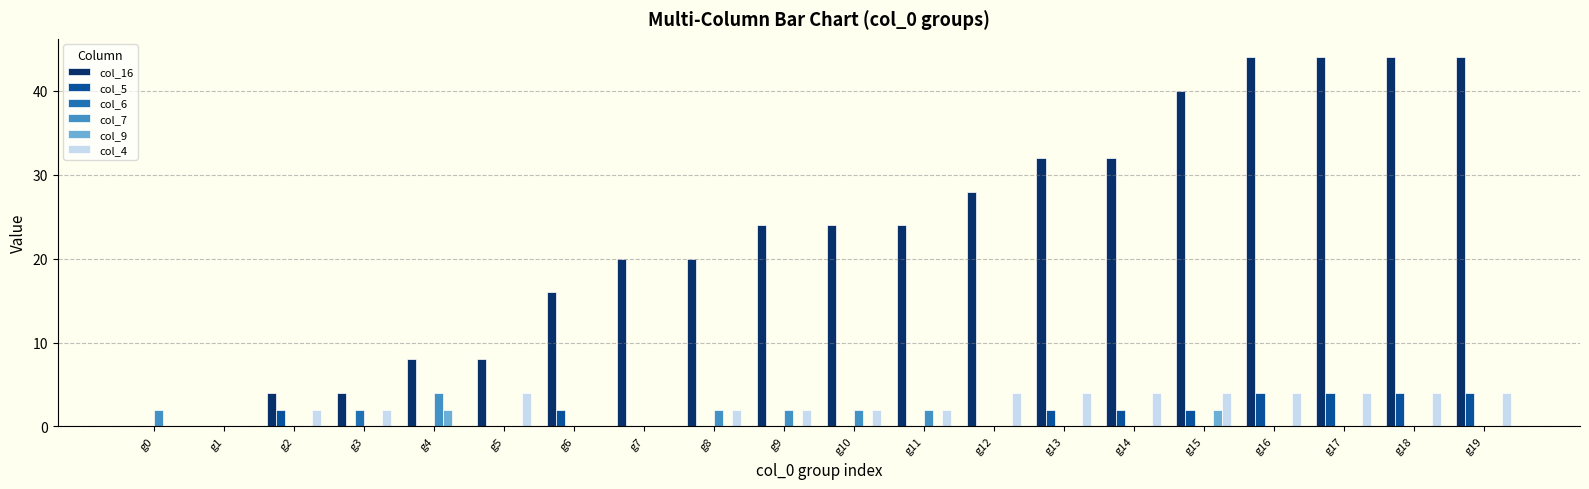

Which series has the widest spread of values?

col_16